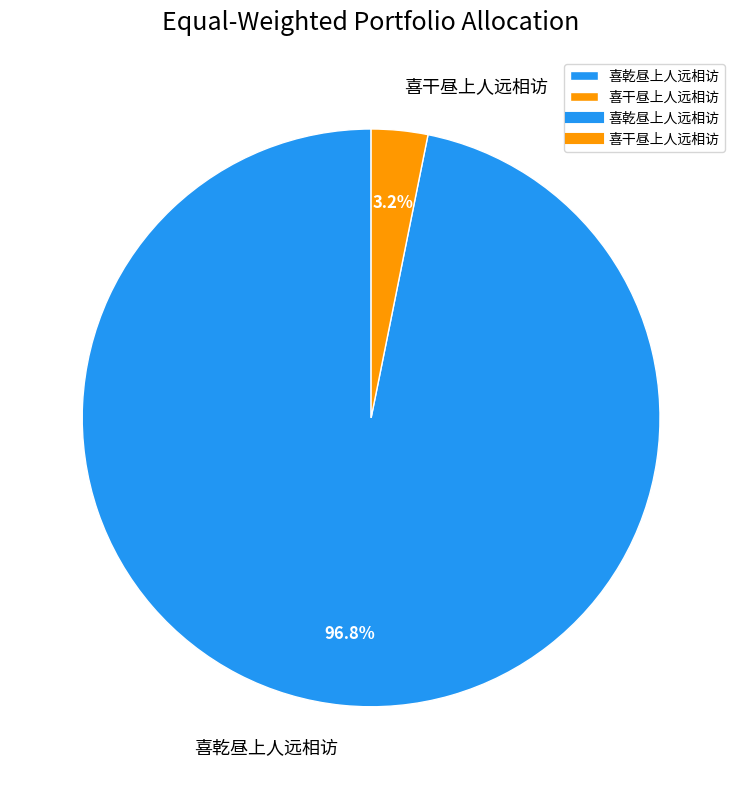

Between 喜干昼上人远相访 and 喜乾昼上人远相访, which is larger?

喜乾昼上人远相访